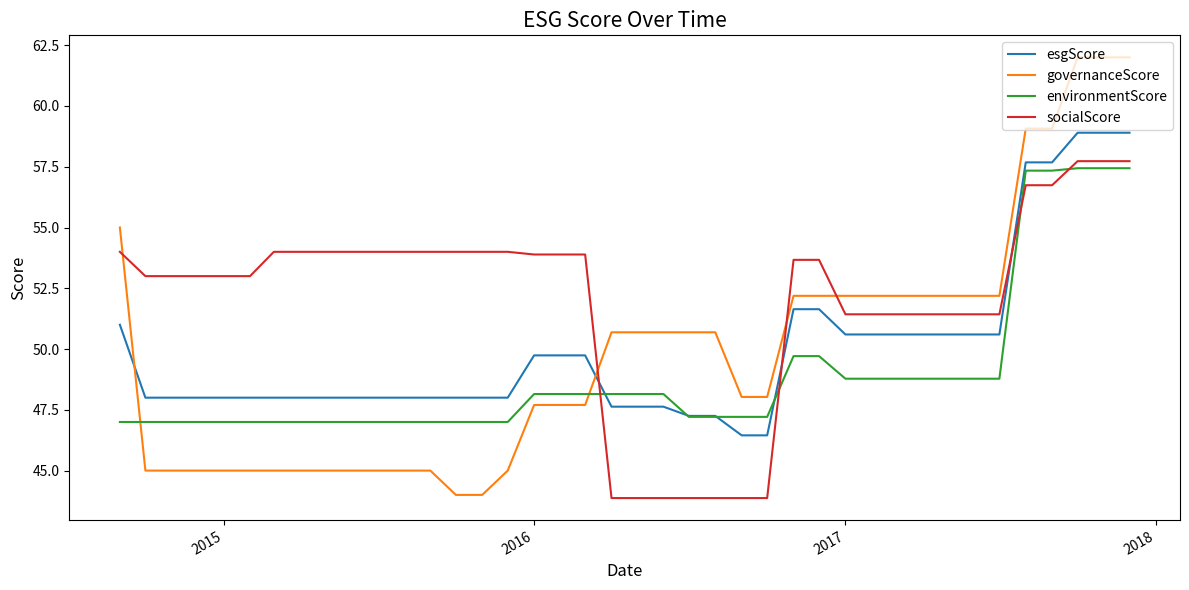

Which series has the widest spread of values?

governanceScore